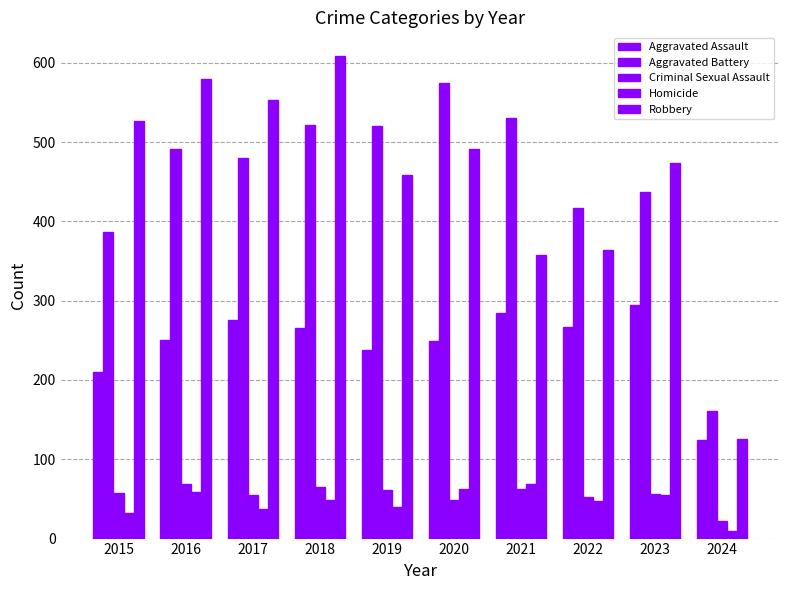

How many values in the Aggravated Assault series are below 265?

5